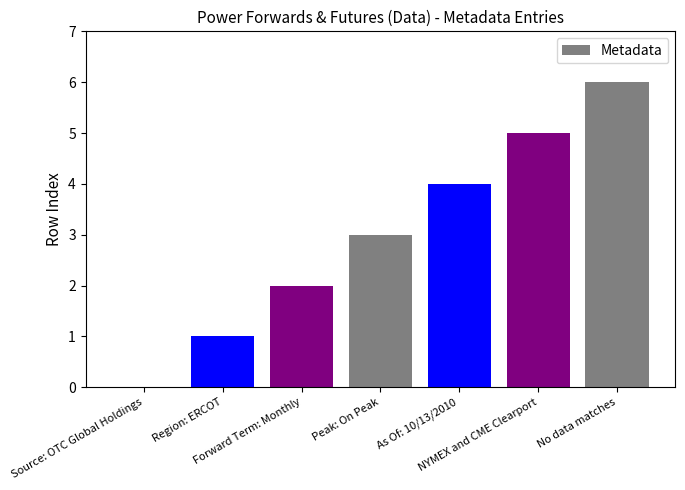

How many distinct data groups are displayed?

1